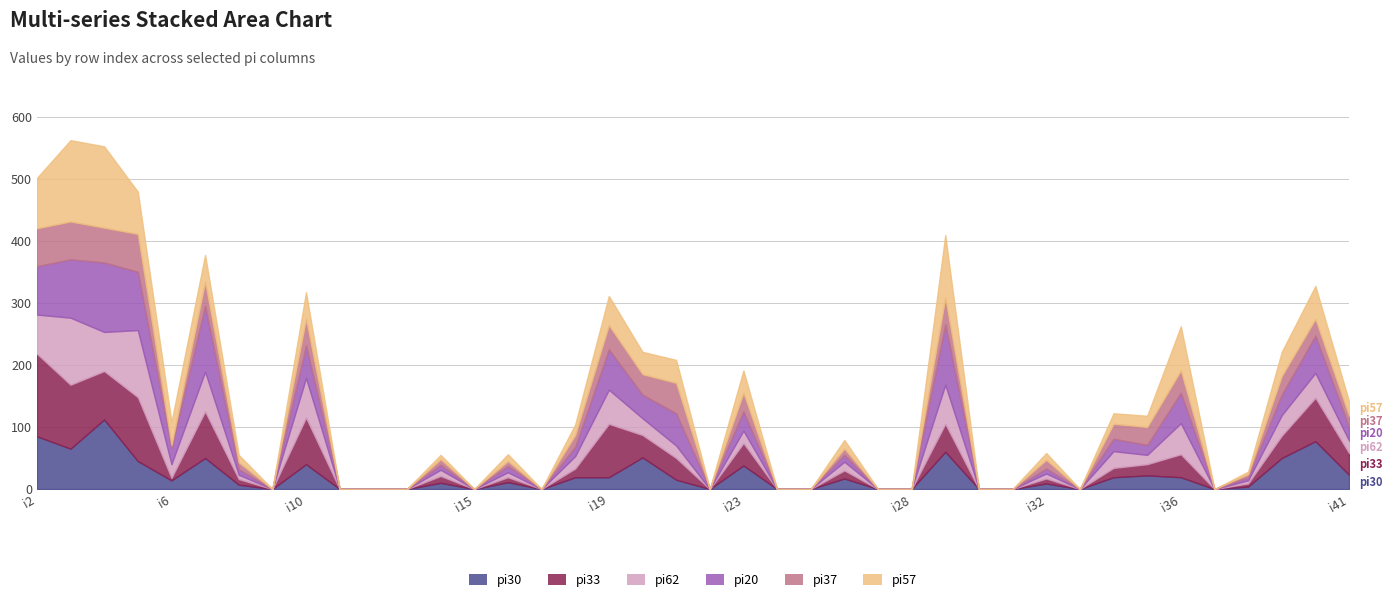

What is the average value of the pi30 series?

22